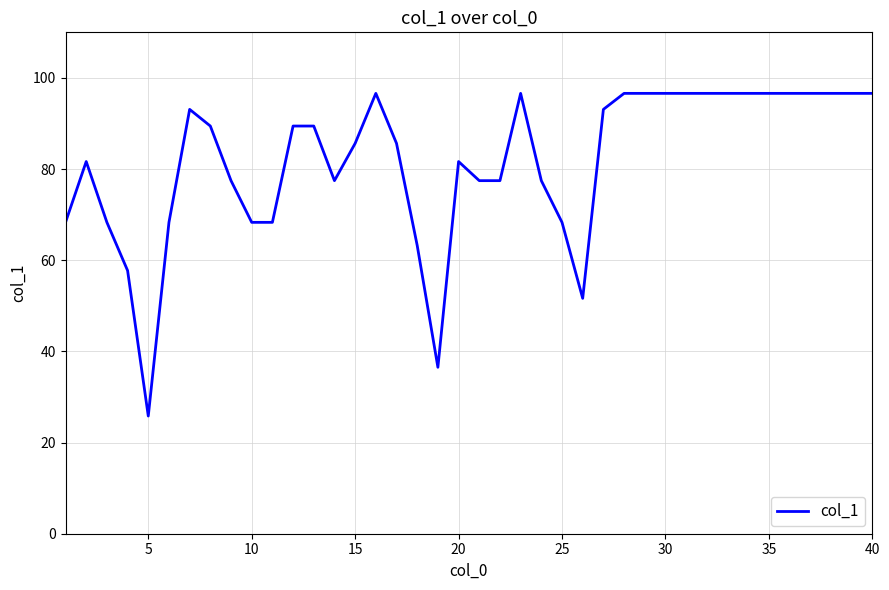

What is the maximum value shown in the chart?

96.6